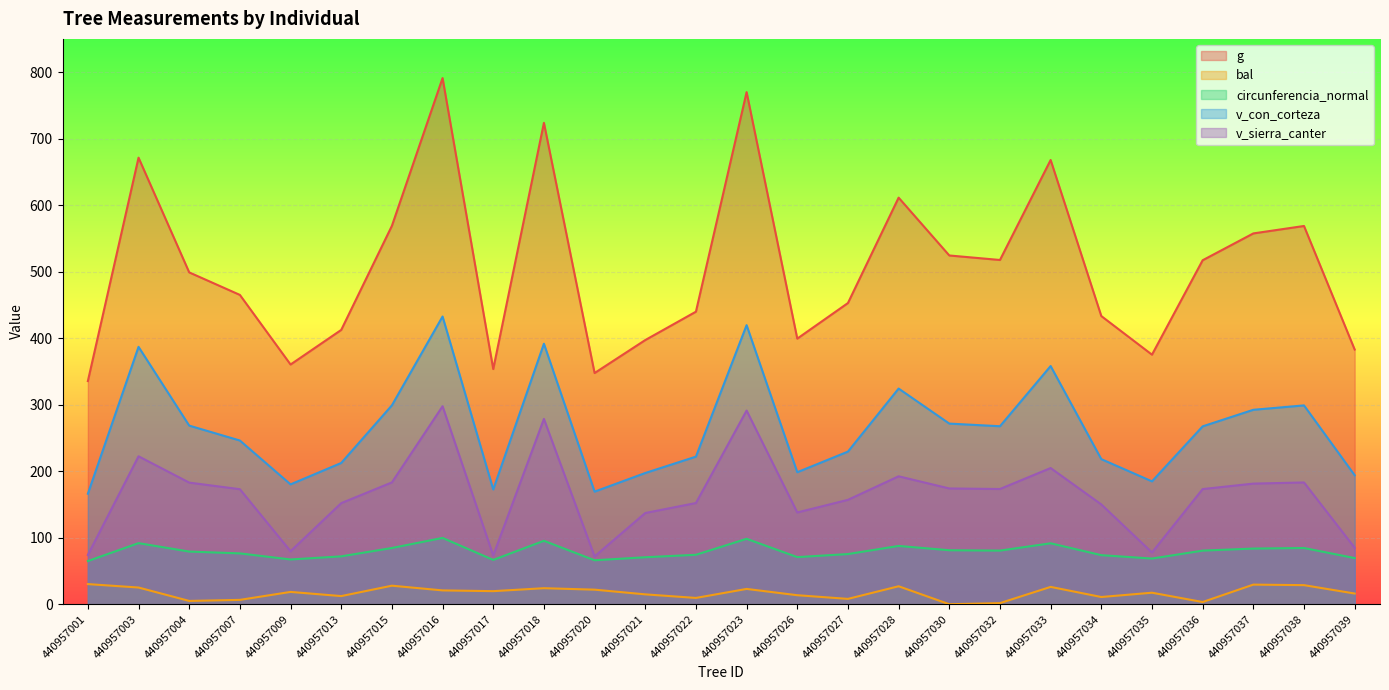

How many interior local valleys does the g series have?

6